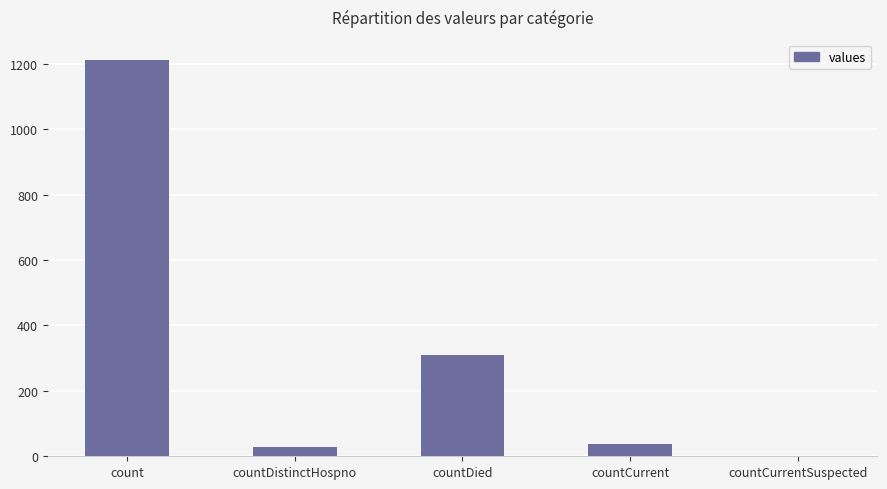

What is the maximum value shown in the chart?

1213